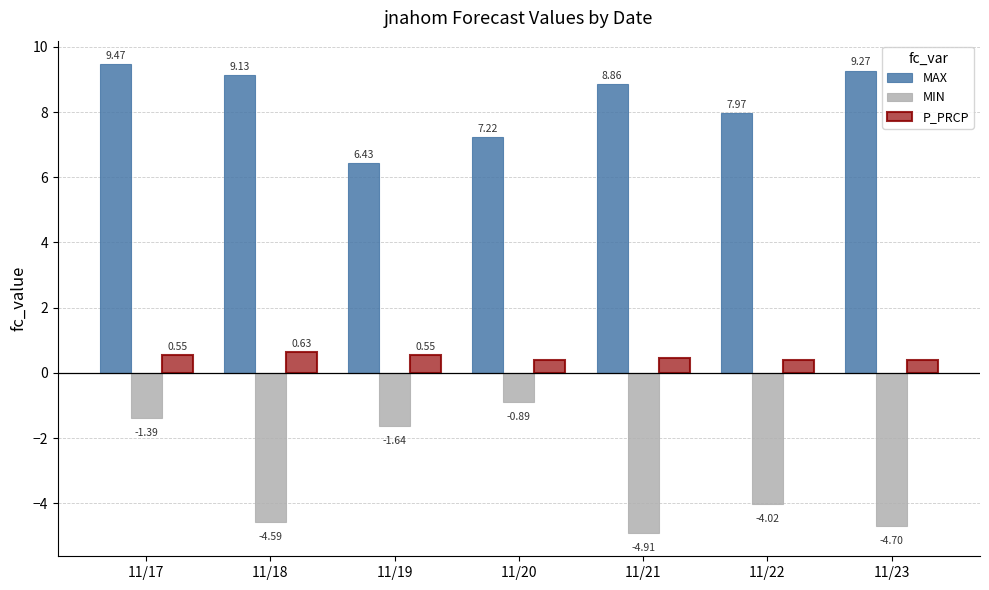

What is the spread (max minus min) of values at 11/21?

13.8